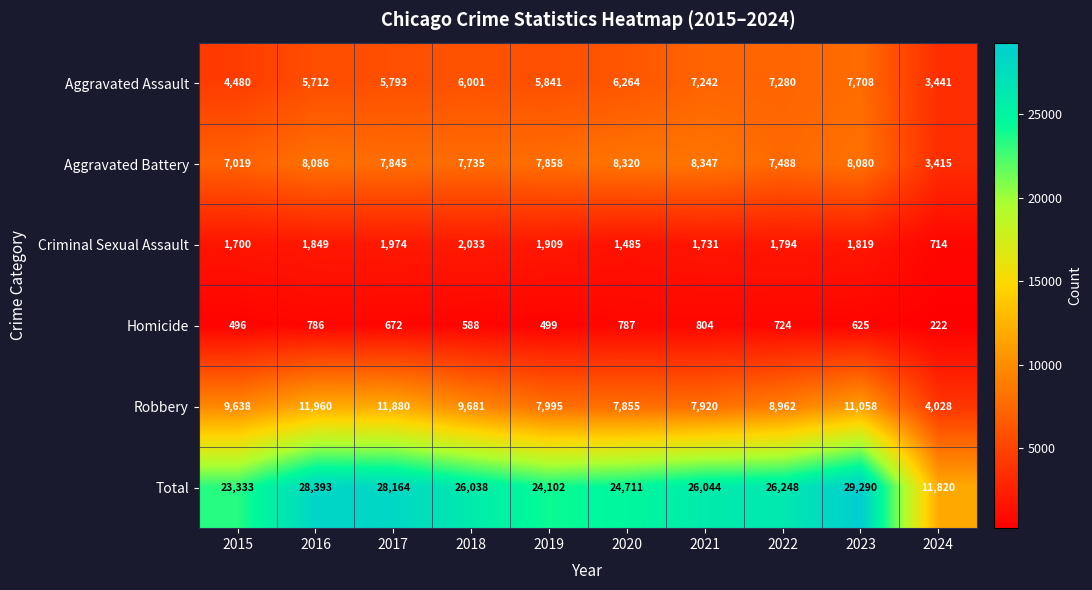

The value of Total at 2018 is 41997. True or false?

False